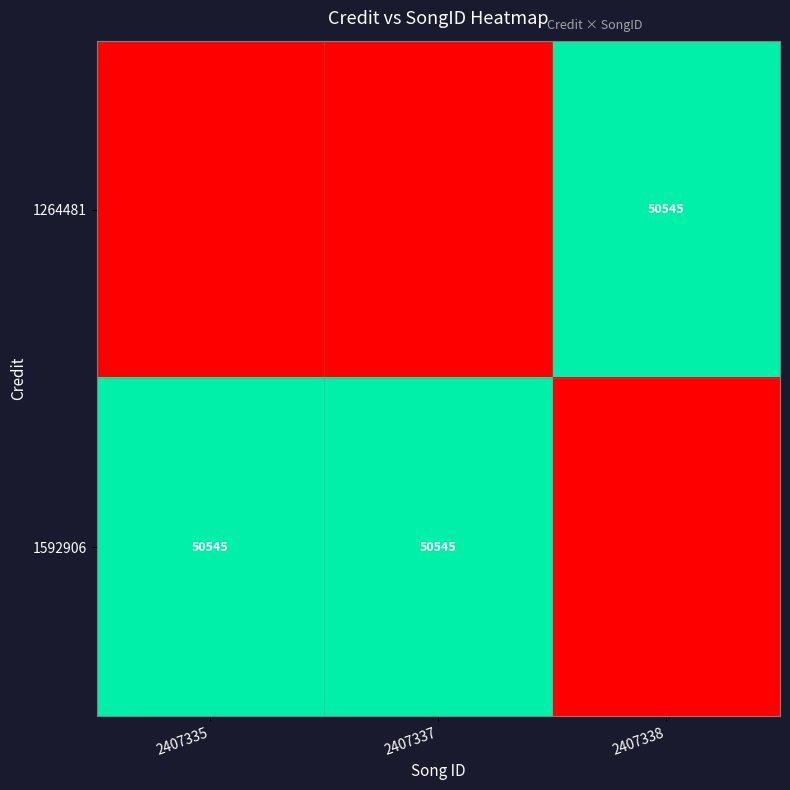

Is it true that 1592906 equals 50545 at 2407337?

True